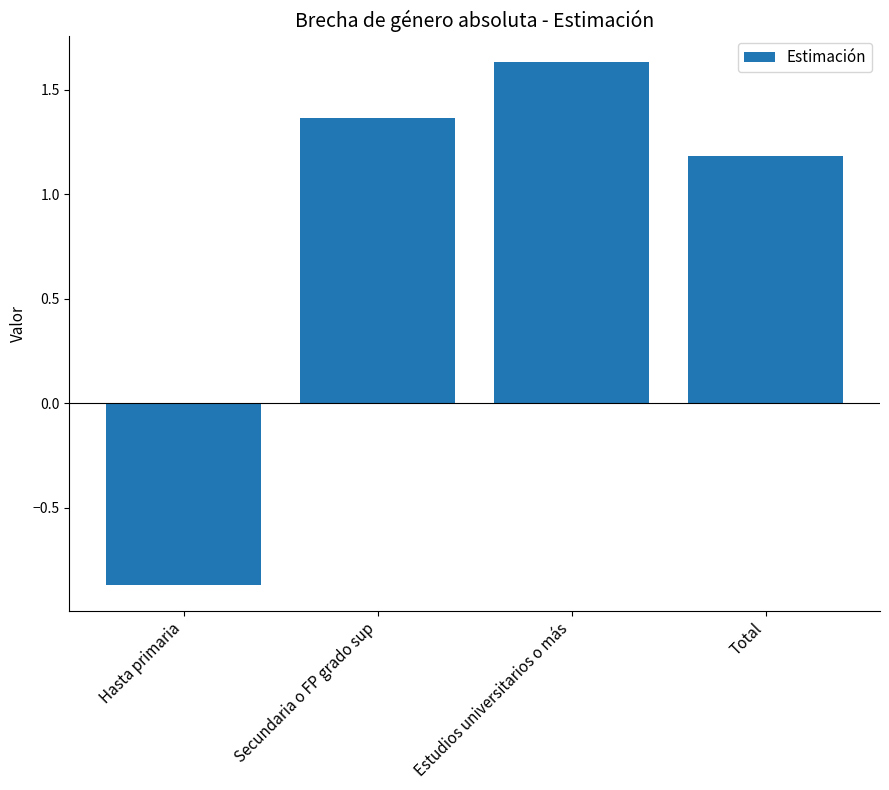

At which label is the value closest to 0?

Hasta primaria